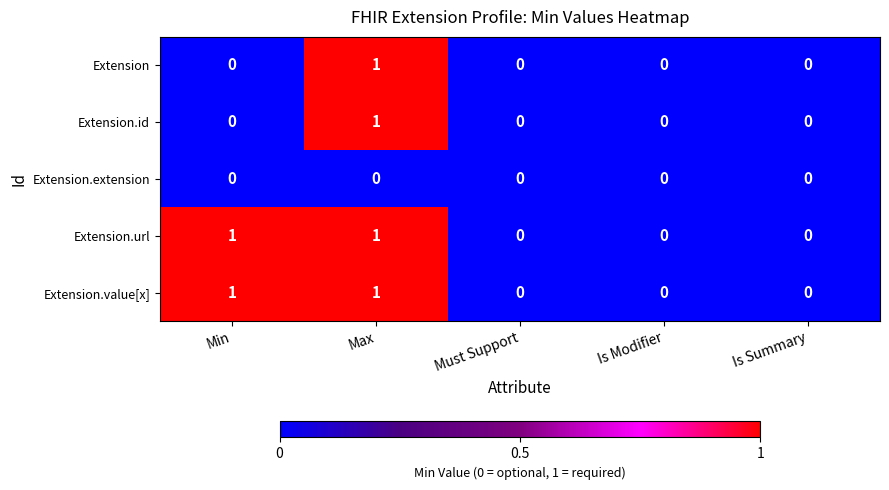

How many positive values does the Extension.url series have?

2